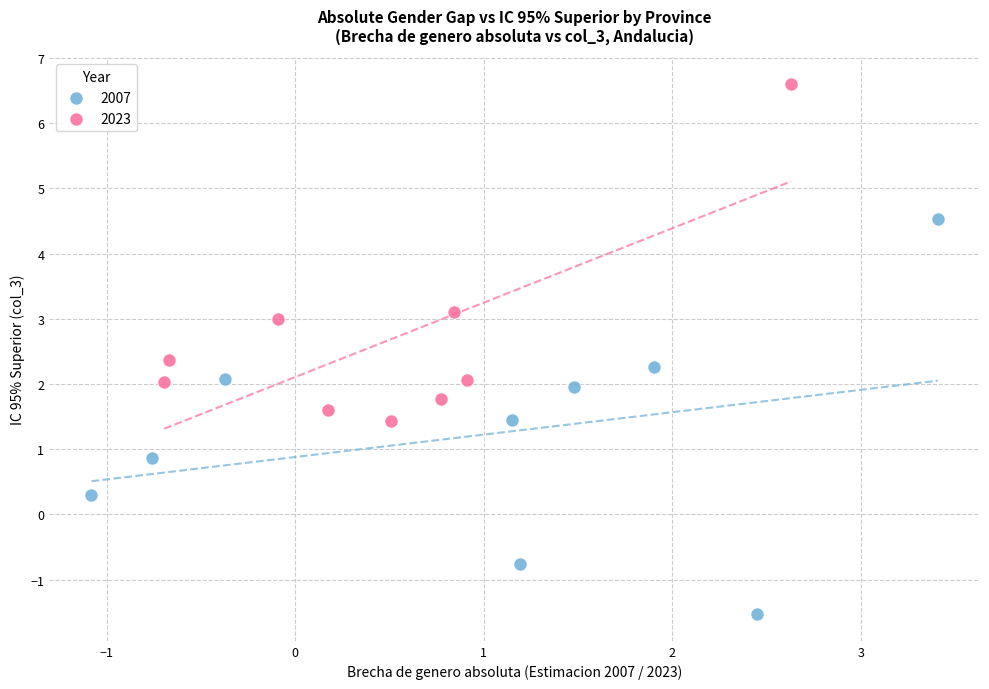

Which series has the largest Y range (max minus min)?

2007